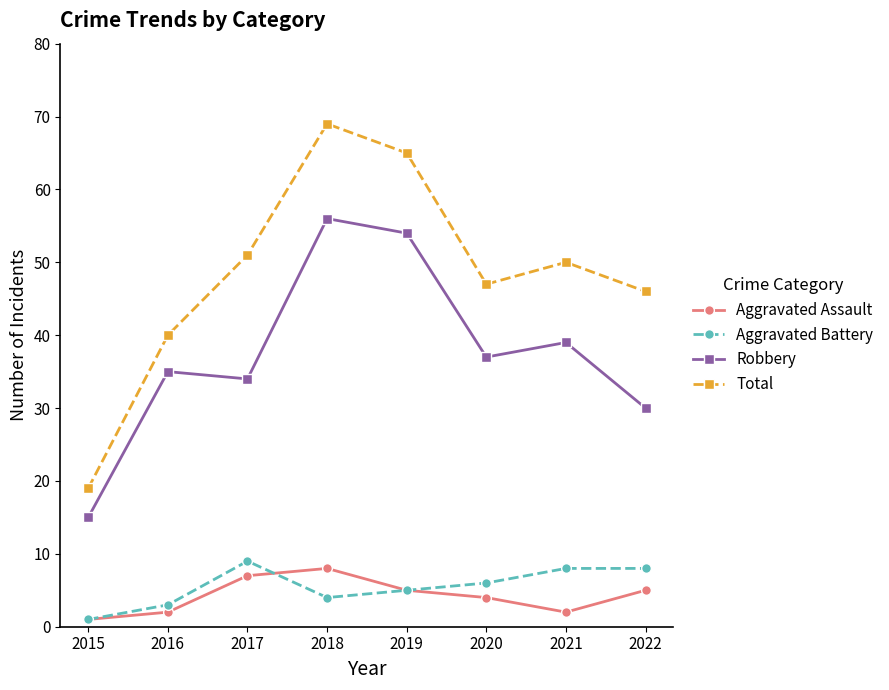

Does the chart have visible grid lines?

No